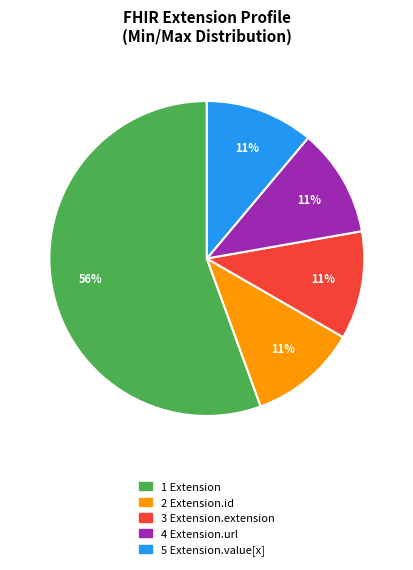

To the nearest percent, what is the average slice percentage?

20%